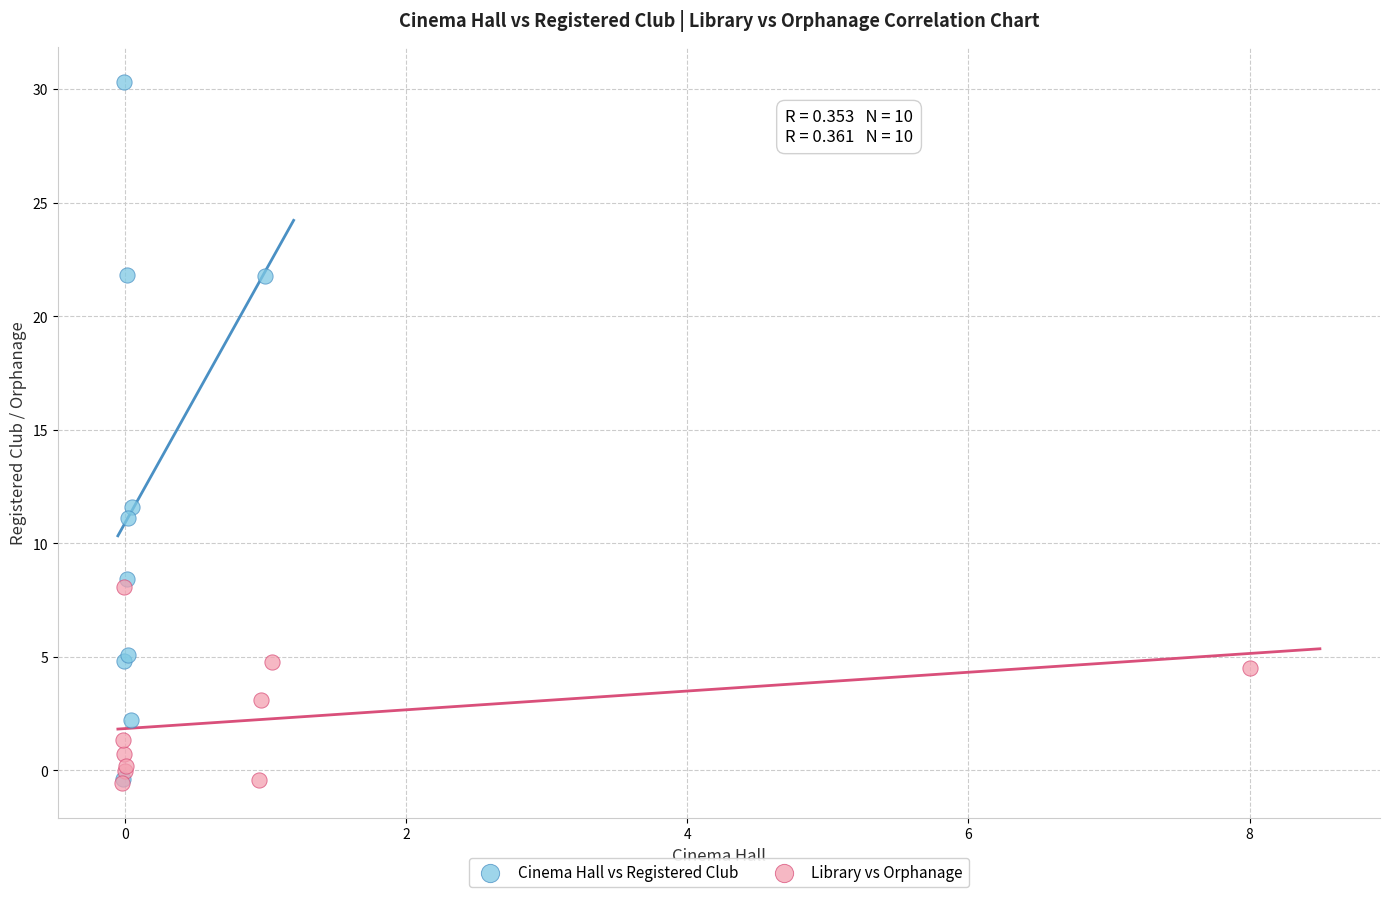

Which series has the widest spread of Y values?

Cinema Hall vs Registered Club